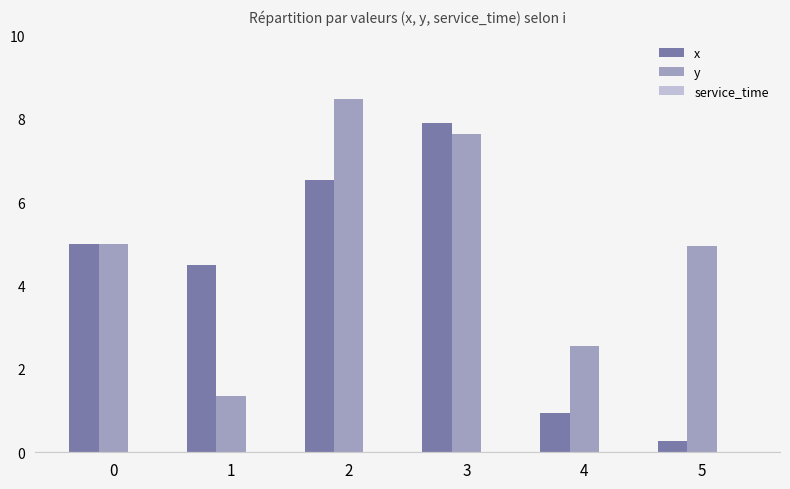

At how many categories does at least one series exceed 2?

6